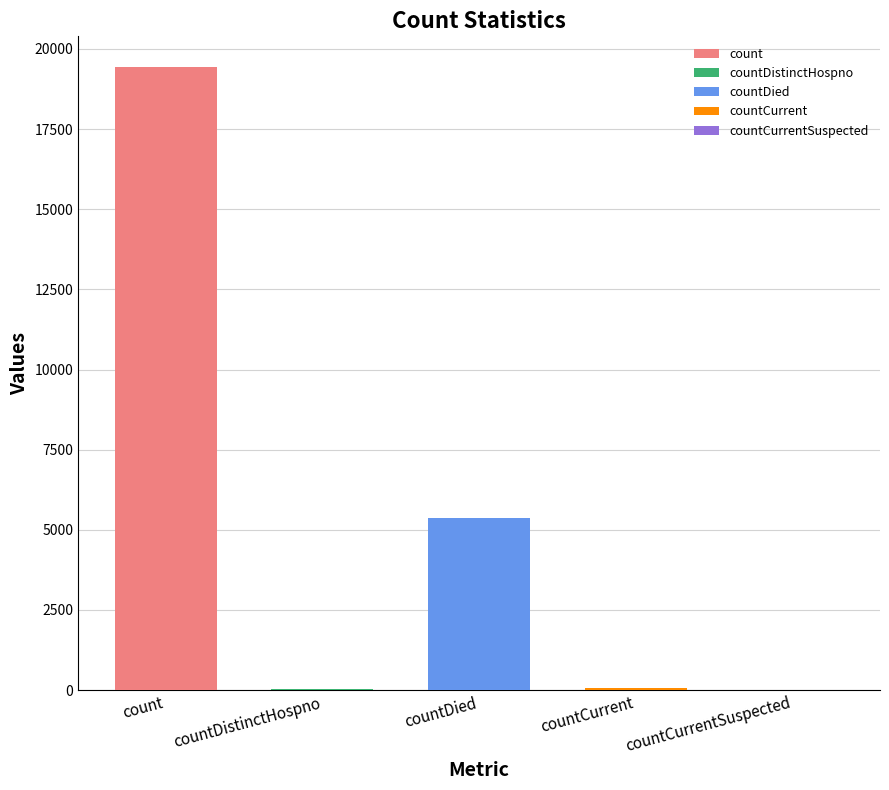

Approximately how many times larger is the value at count compared to countDied?

3.6